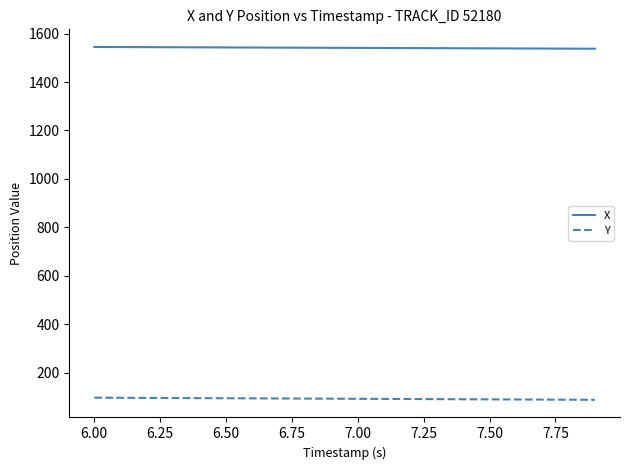

Which series has the largest total across all categories?

X